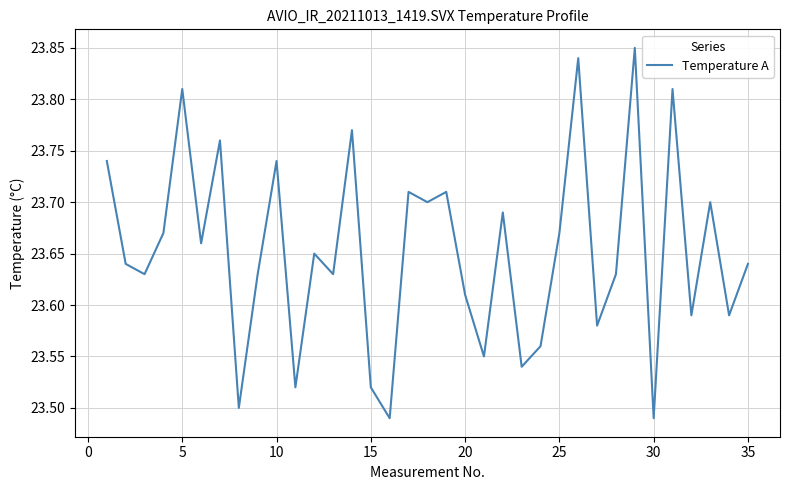

What is the difference between the maximum and minimum values?

0.4